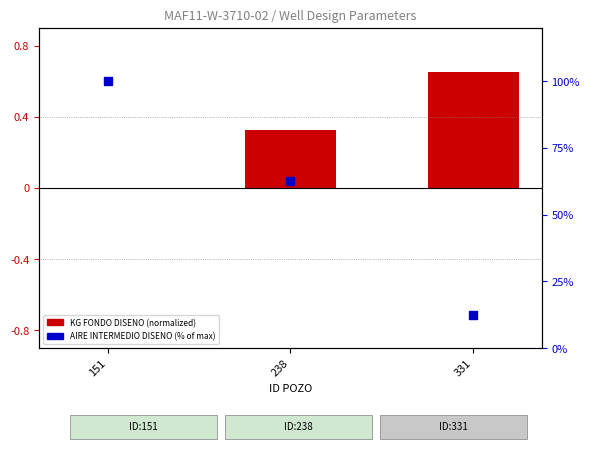

What is the change in value from 151 to 331?

-87.5